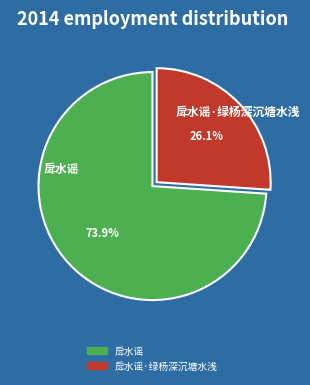

Is there a majority slice in this chart?

Yes